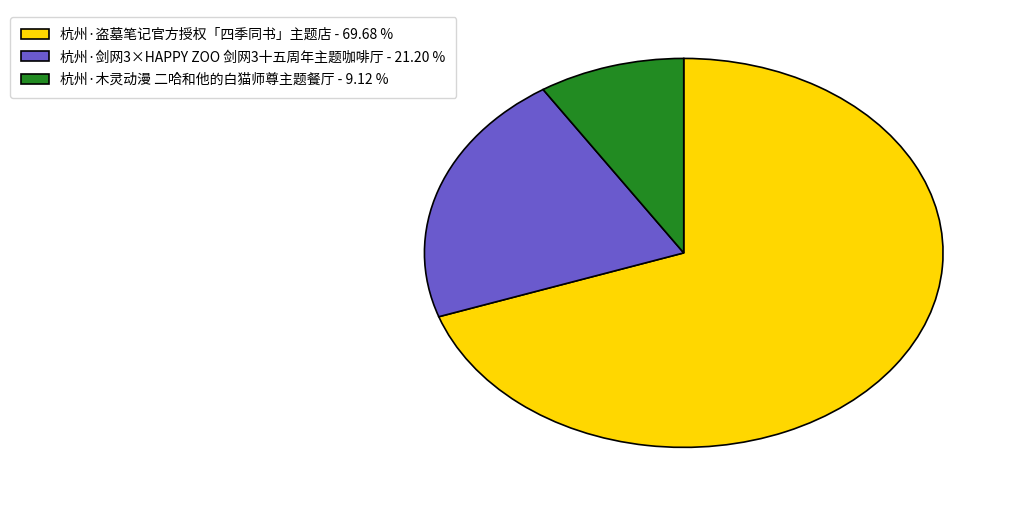

Do 杭州·盗墓笔记官方授权「四季同书」主题店 and 杭州·木灵动漫 二哈和他的白猫师尊主题餐厅 together represent more than half of the pie?

Yes